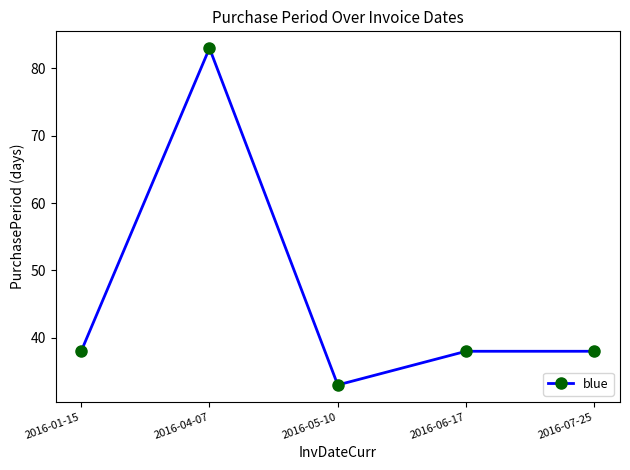

What is the change in value from 2016-04-07 to 2016-07-25?

-45